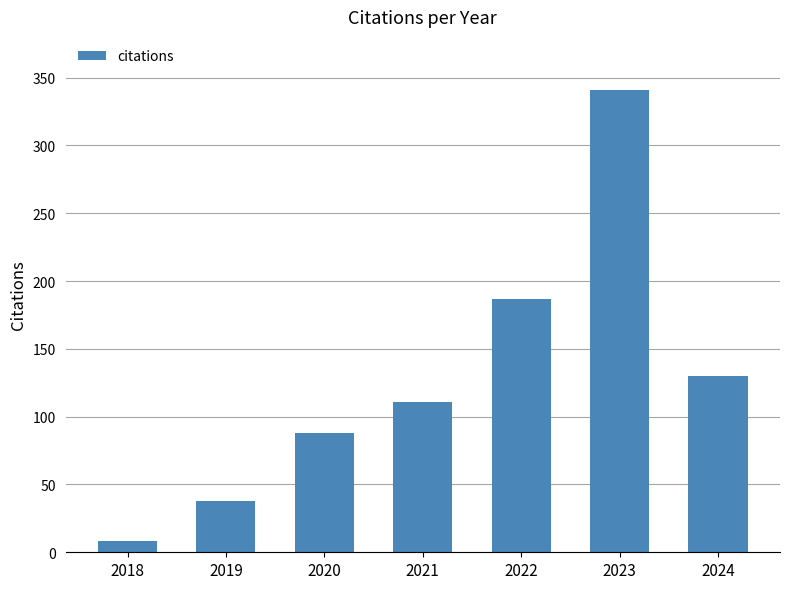

Does the chart contain any negative values?

No